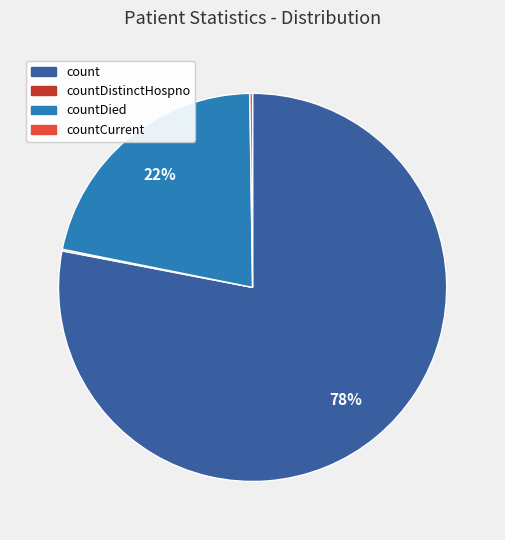

Which has a higher value, count or countDied?

count